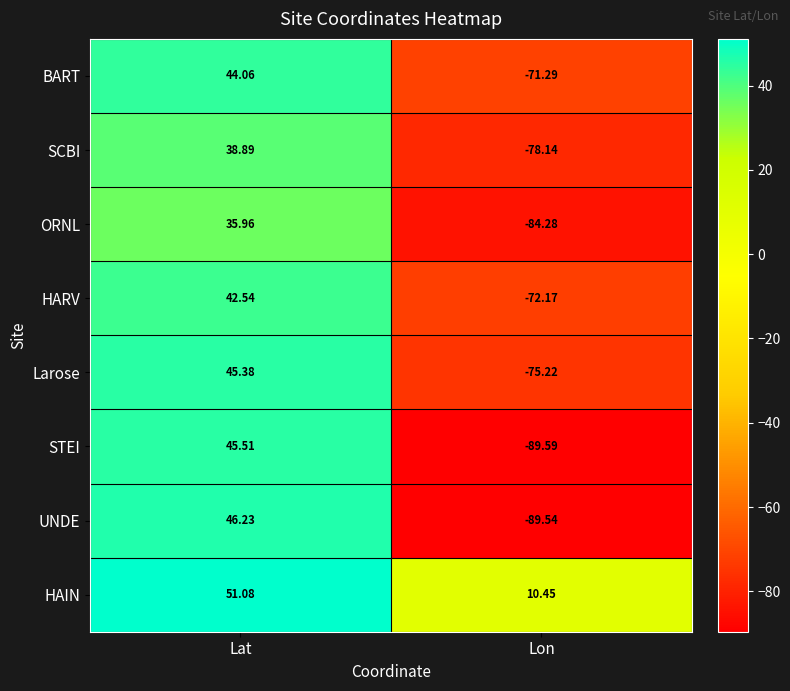

Which category has the highest value across all series?

Lat